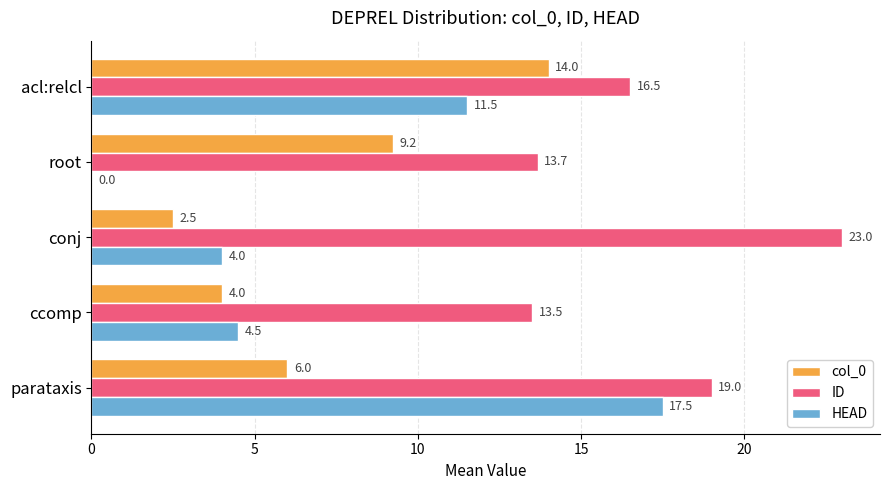

At which category is the sum across all series the highest?

parataxis